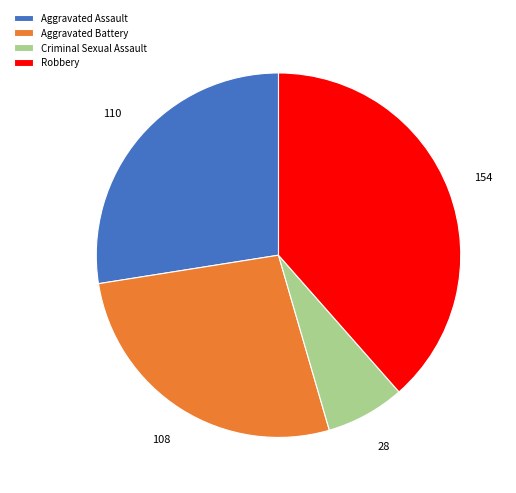

Is the sum of Robbery and Aggravated Assault greater than half?

Yes